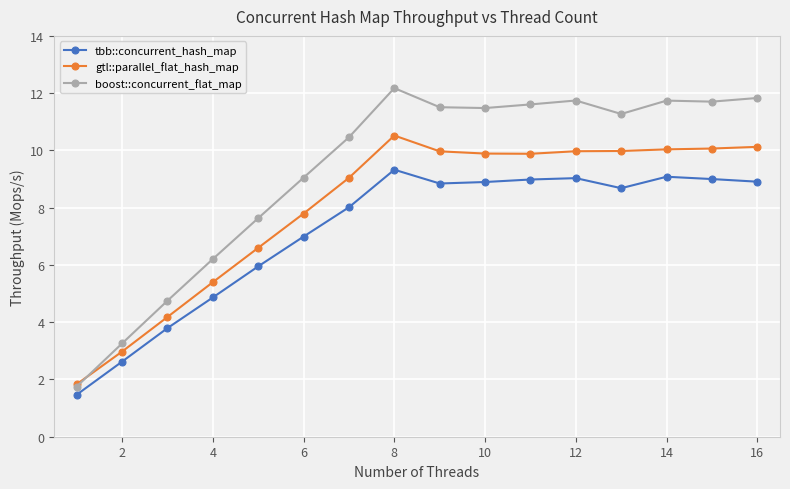

List the series in order of their overall mean, lowest first.

tbb::concurrent_hash_map, gtl::parallel_flat_hash_map, boost::concurrent_flat_map